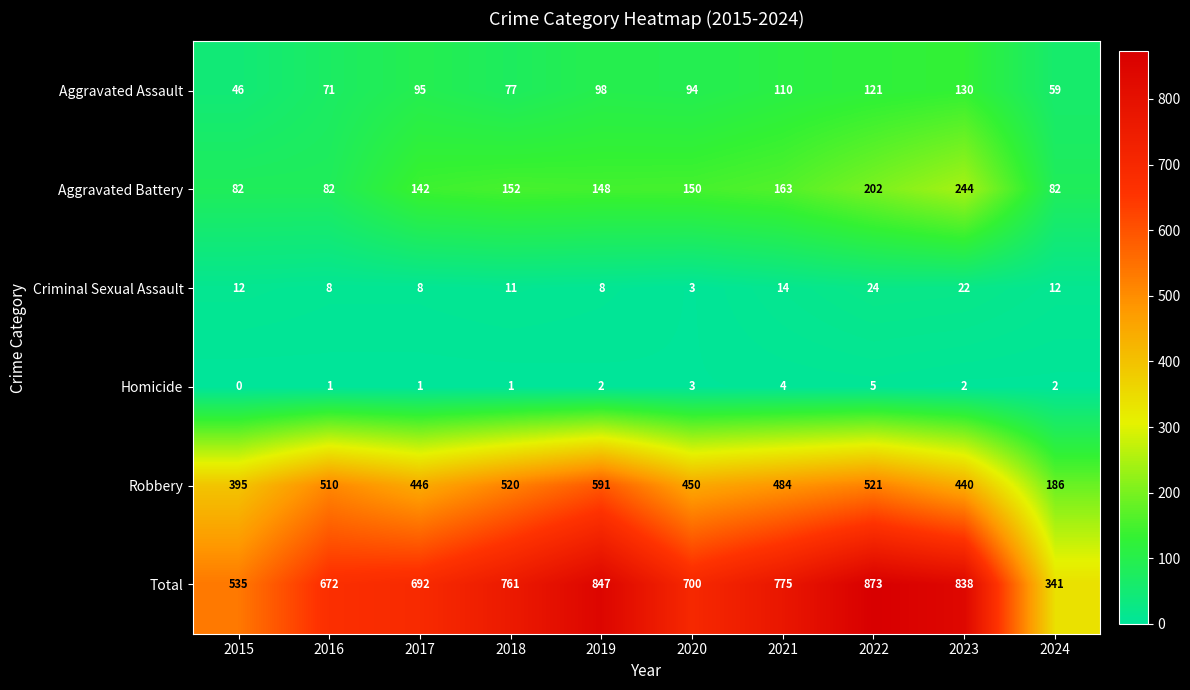

Which series changed the most between 2018 and 2021?

Robbery